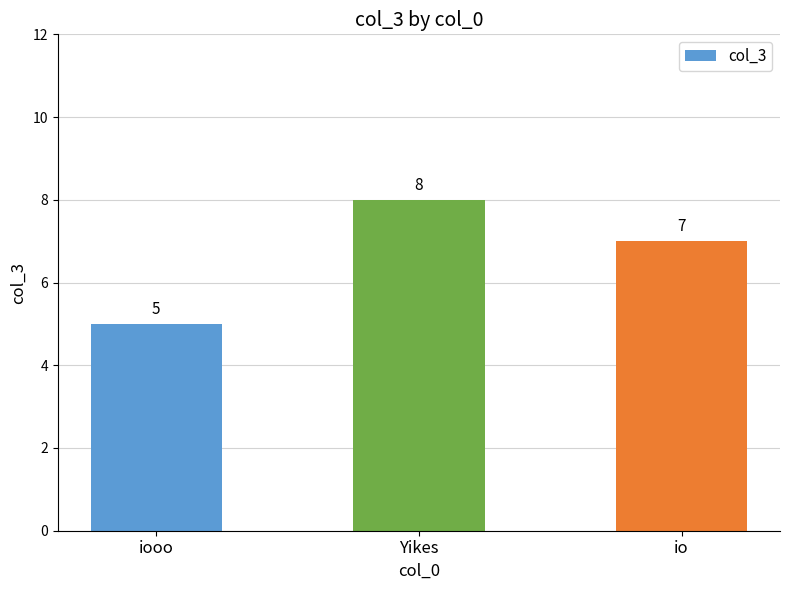

True or false: the data shows 8 at iooo.

False